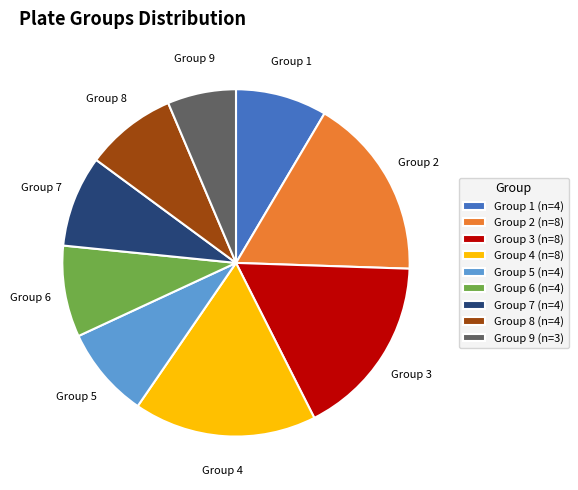

What is the smallest slice in the pie chart?

Group 9